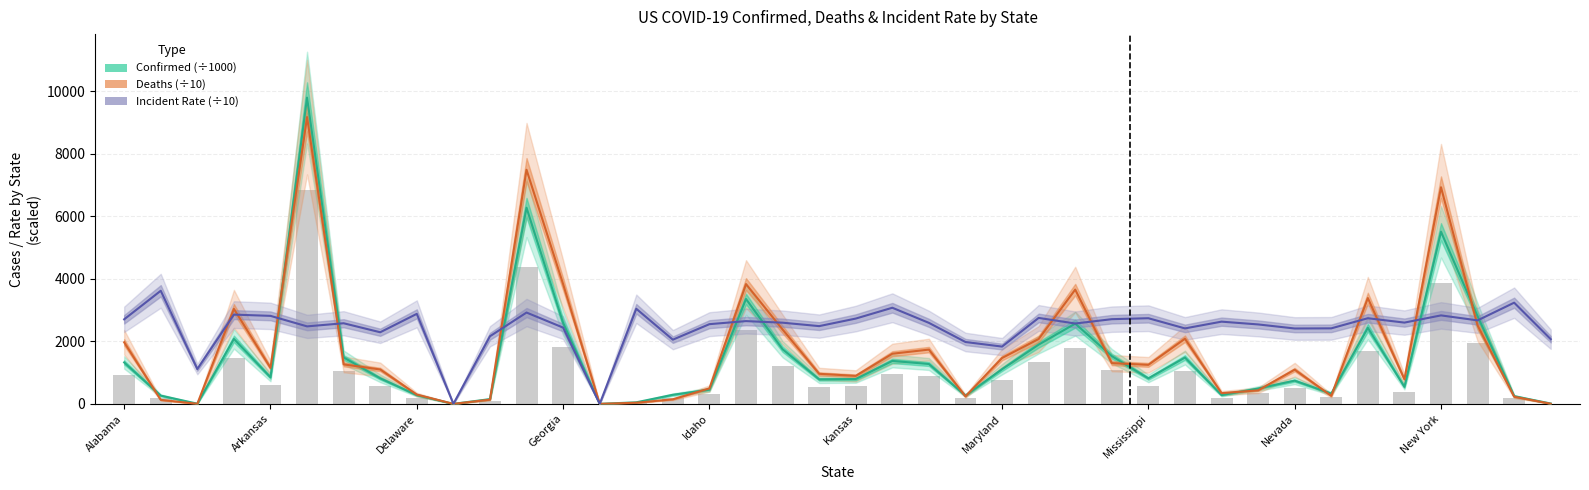

Reading right to left, transcribe all the data shown in this chart.

Confirmed (÷1000): 11.4	246.5	2799.5	5503.0	544.9	2432.0	328.3	742.4	491.4	281.0	1480.8	815.0	1527.1	2565.8	1894.2	1107.4	265.9	1274.8	1373.0	794.5	784.3	1747.5	3353.0	455.4	290.7	49.9	0.1	2588.9	6271.3	152.6	0.0	280.3	816.4	1484.4	9790.2	849.1	2077.3	6.2	264.6	1325.4
Deaths (÷10): 3.4	228.5	2509.4	6926.3	787.3	3383.1	256.2	1093.5	432.7	343.4	2082.3	1248.0	1302.9	3653.8	2073.5	1467.1	240.2	1735.6	1603.6	894.6	961.4	2377.8	3828.9	495.1	146.5	36.7	0.3	3829.0	7485.2	134.8	0.0	297.0	1100.0	1262.5	9169.7	1151.2	3037.2	3.1	128.5	1969.2
Incident Rate (÷10): 2067.9	3235.2	2669.2	2828.8	2598.5	2738.1	2414.6	2410.2	2540.1	2628.8	2412.8	2738.4	2707.9	2569.2	2748.2	1831.7	1978.0	2590.2	3073.2	2727.2	2485.8	2595.7	2646.0	2548.5	2052.8	3040.6	0.0	2438.3	2919.9	2161.6	0.0	2878.0	2289.7	2577.6	2477.8	2813.8	2854.0	1112.8	3616.4	2703.1